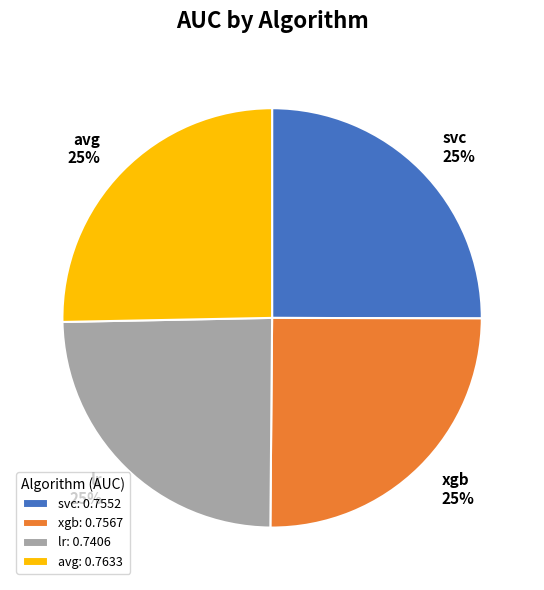

To the nearest percent, what portion does svc represent?

25%